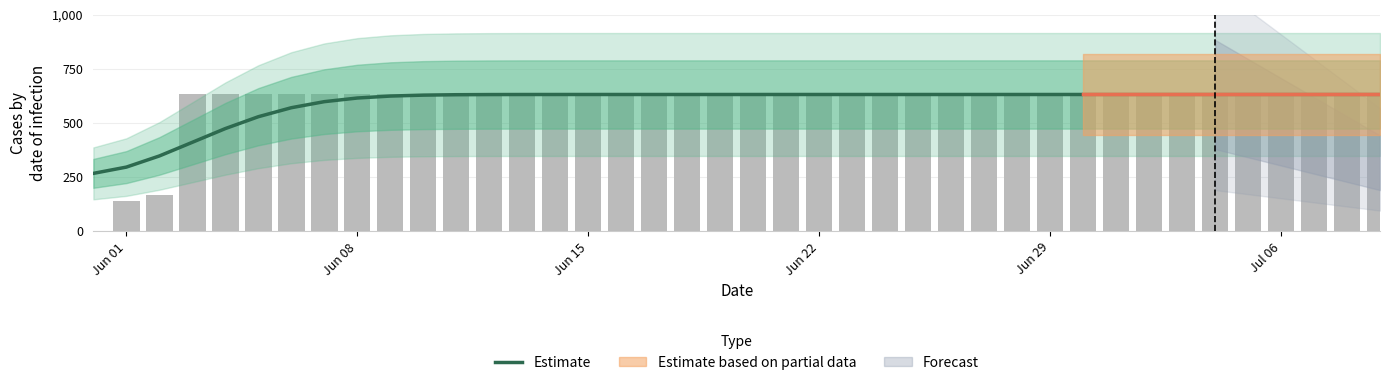

Does the chart contain any negative values?

No